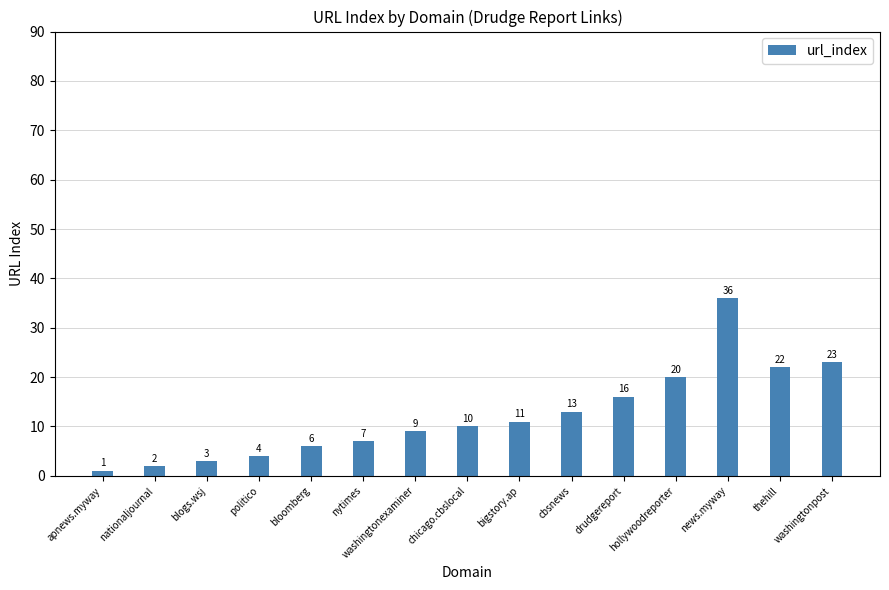

Rank the categories by value from lowest to highest.

apnews.myway, nationaljournal, blogs.wsj, politico, bloomberg, nytimes, washingtonexaminer, chicago.cbslocal, bigstory.ap, cbsnews, drudgereport, hollywoodreporter, thehill, washingtonpost, news.myway